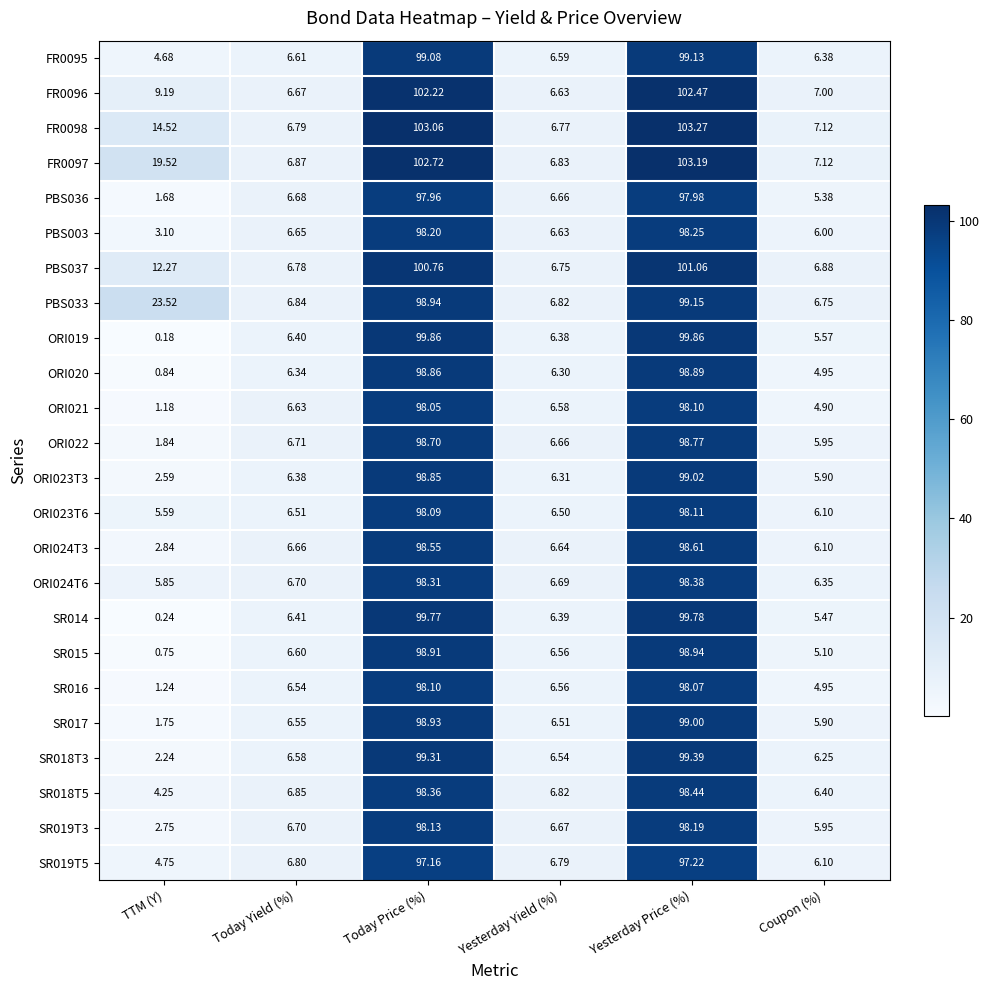

Where is ORI024T6 nearest to the value 52?

Today Yield (%)